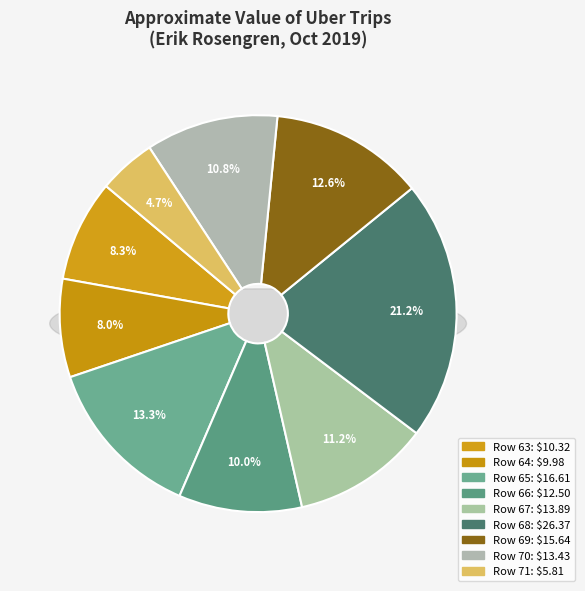

To the nearest percent, what is the average slice percentage?

11%